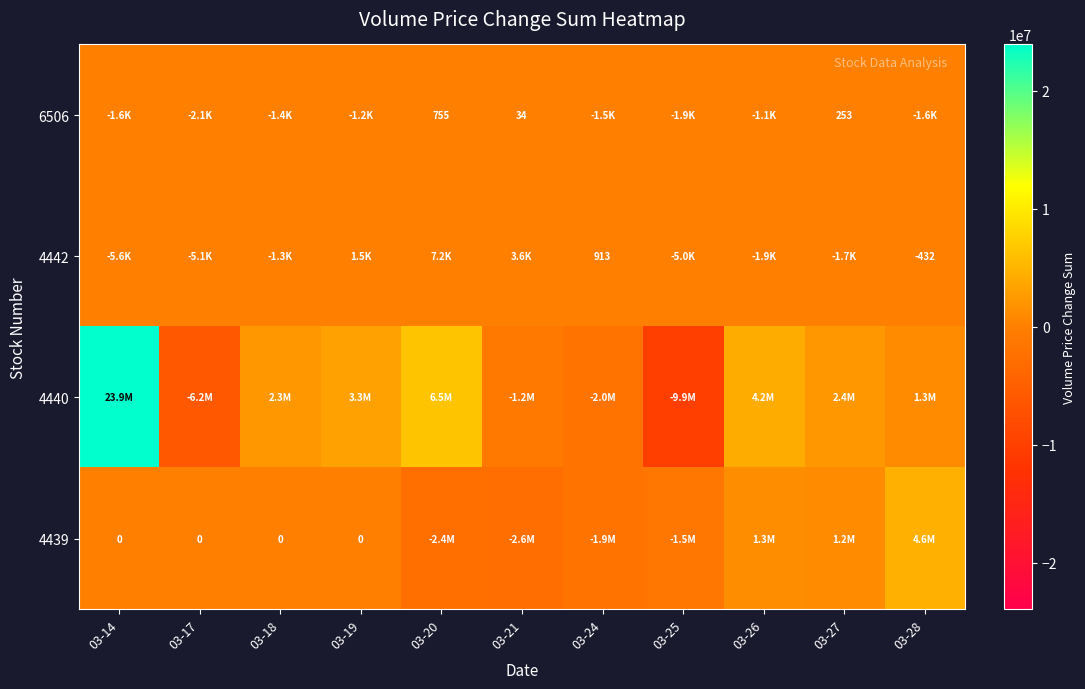

The value of 6506 at 03-21 is 53. True or false?

False